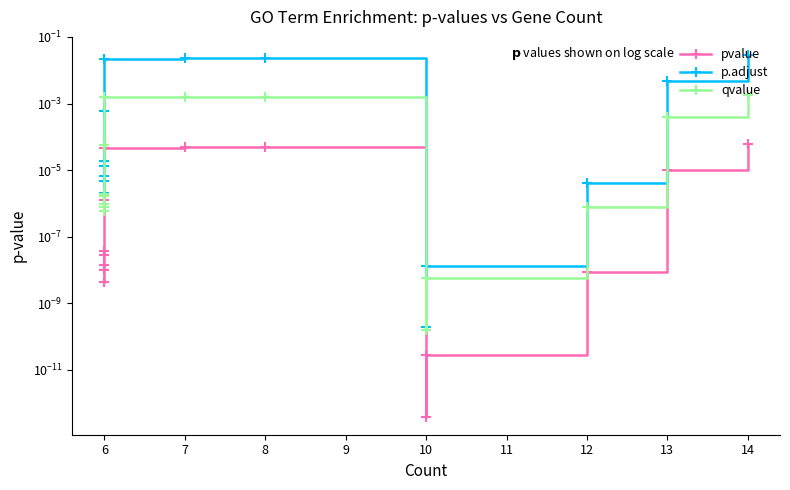

True or false: qvalue and pvalue intersect in this chart.

False